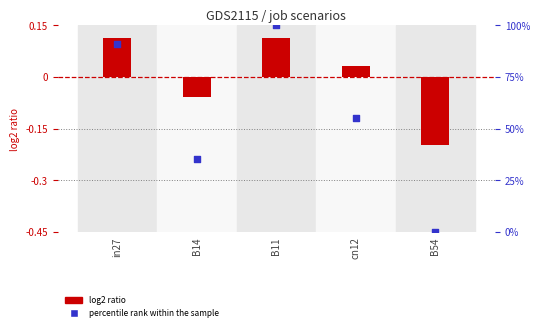

Which series reaches the minimum Y coordinate?

log2 ratio